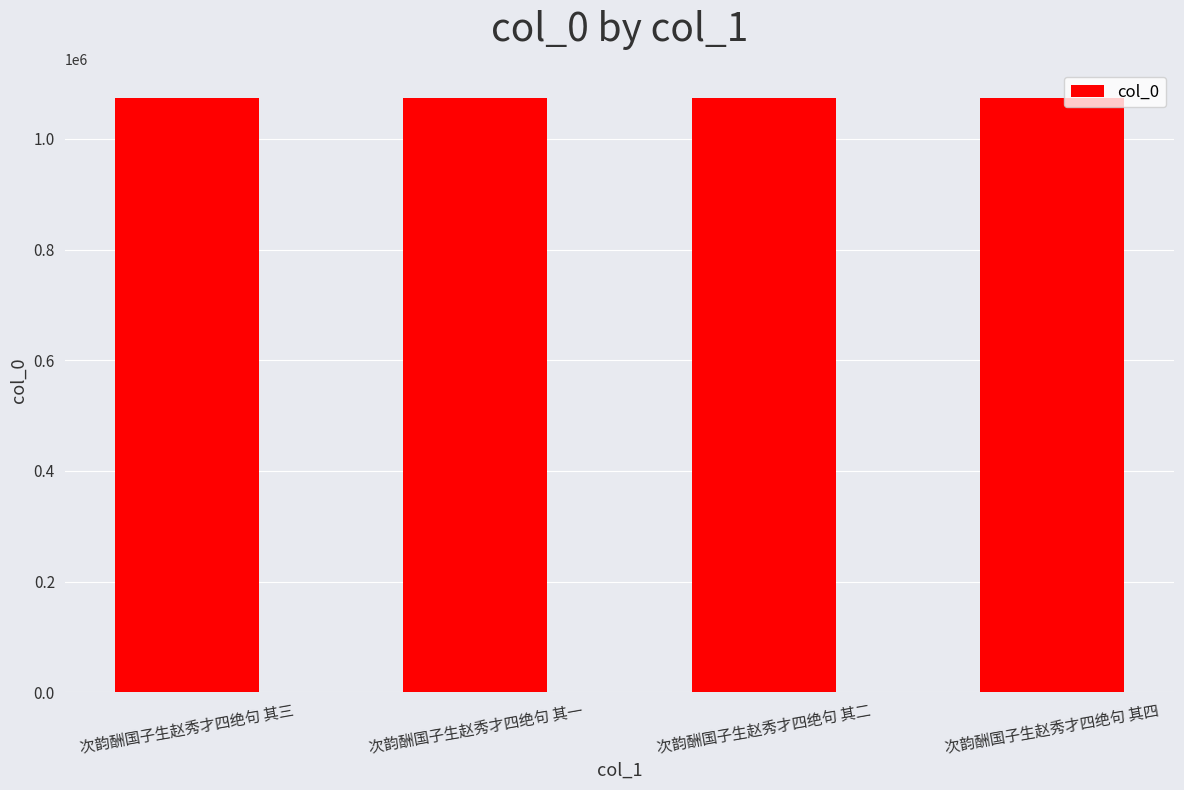

Approximately how many times larger is the value at 次韵酬国子生赵秀才四绝句 其一 compared to 次韵酬国子生赵秀才四绝句 其四?

1.0